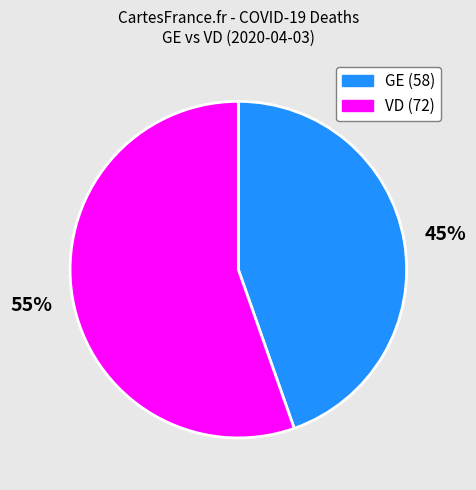

Is there a majority slice in this chart?

Yes